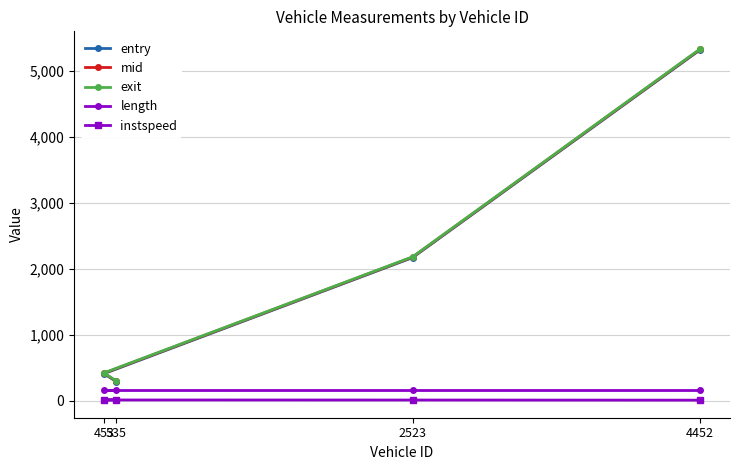

What is the minimum value for length?

160.4